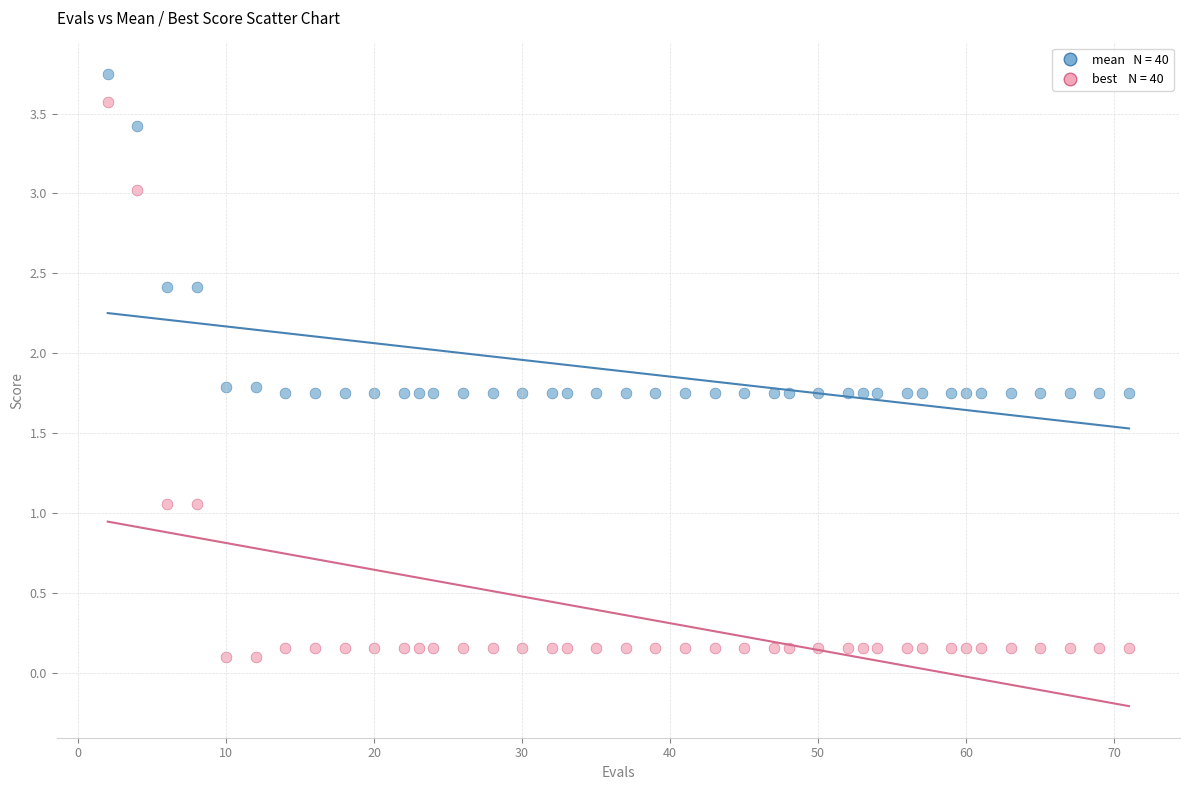

Across all data points, what is the range of X values (max minus min)?

69.0